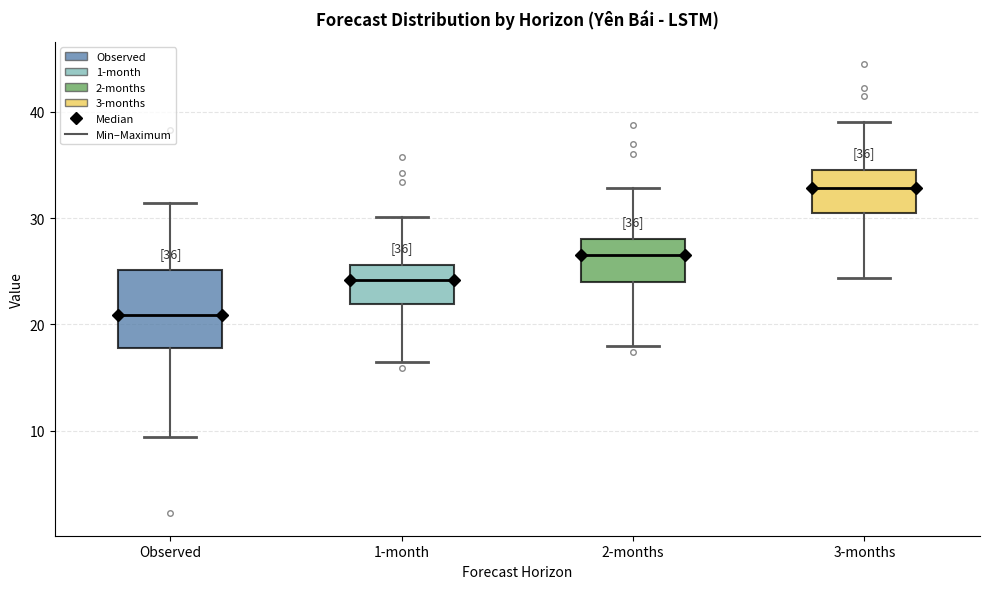

Comparing the boxes themselves (not the whiskers), which one is the tallest?

Observed